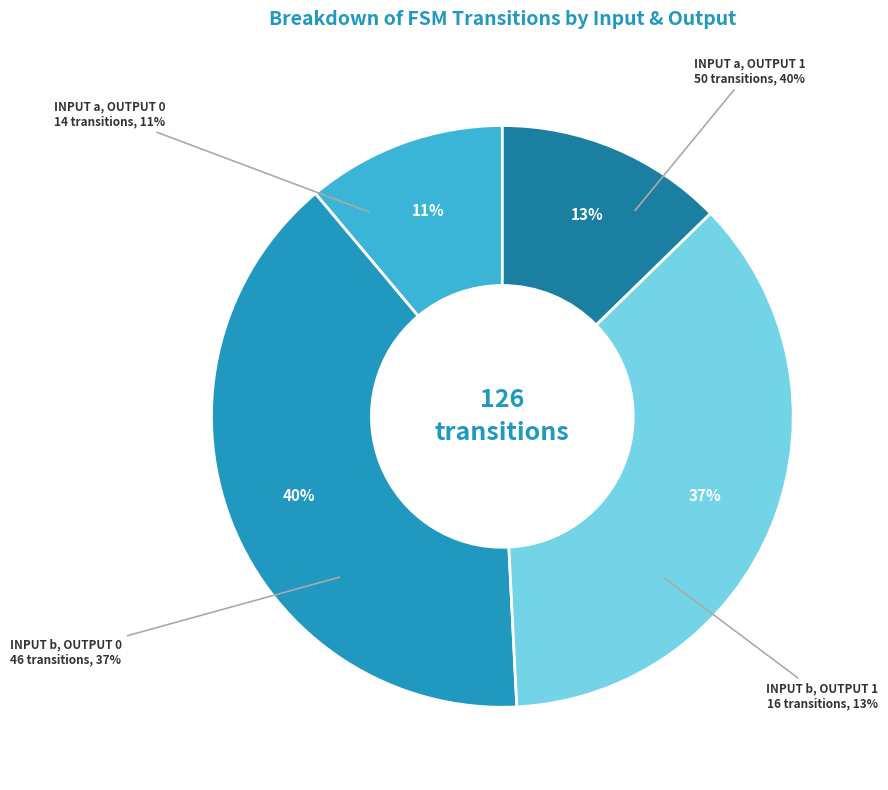

Rank the categories by value from lowest to highest.

input b, input a